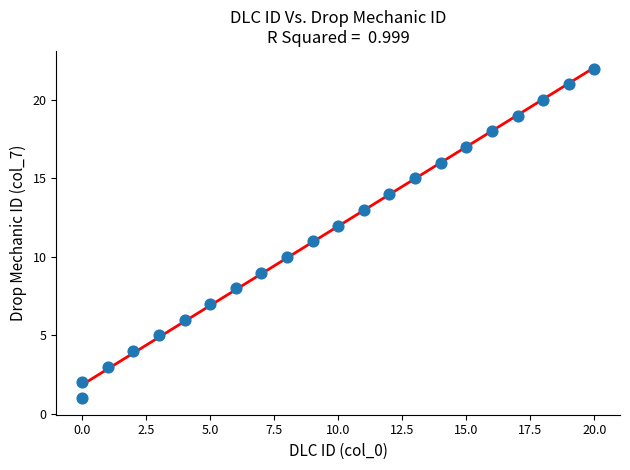

What is the range of Y values (max minus min)?

21